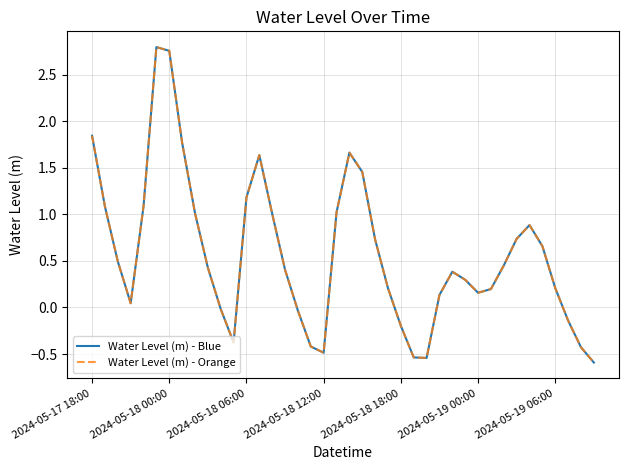

True or false: Water Level (m) - Orange and Water Level (m) - Blue cross at least once.

False